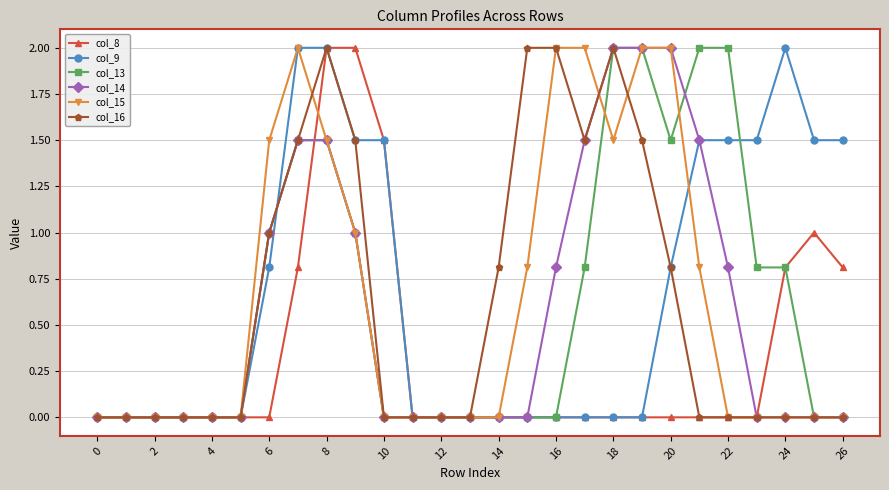

What is the maximum value for col_9?

2.0